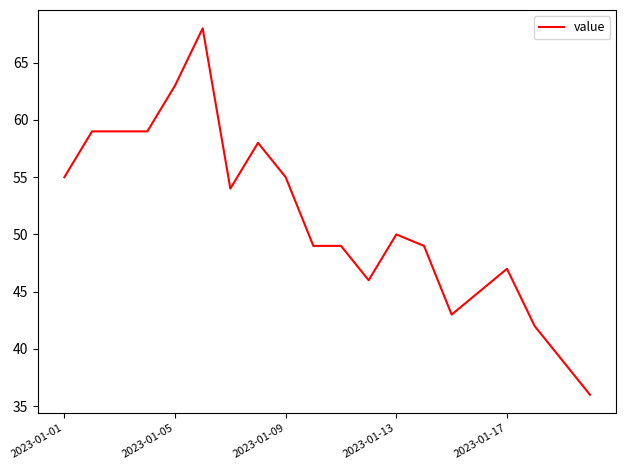

What is the difference between the maximum and minimum values?

32